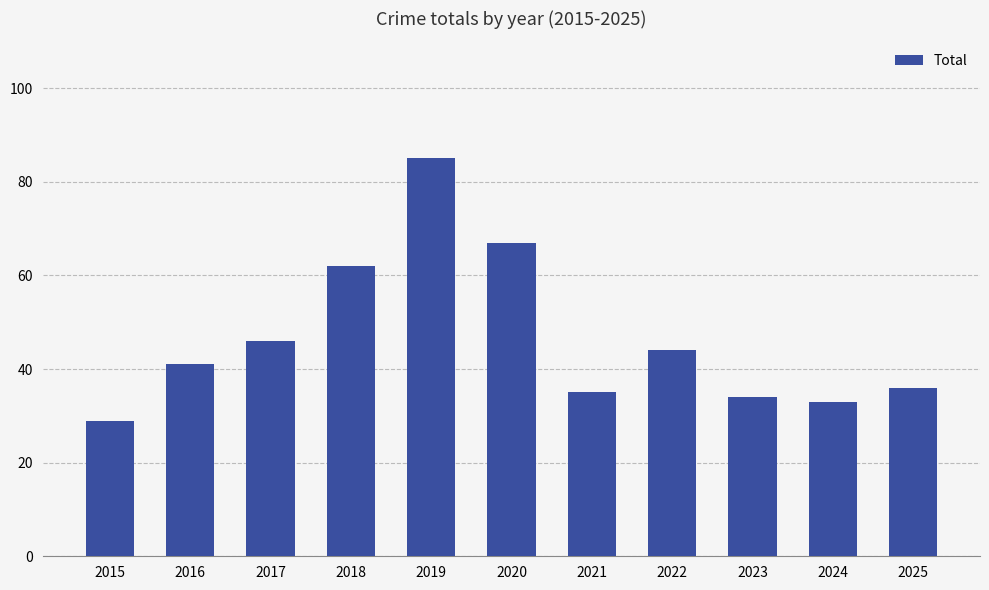

How many bars are there in total?

11